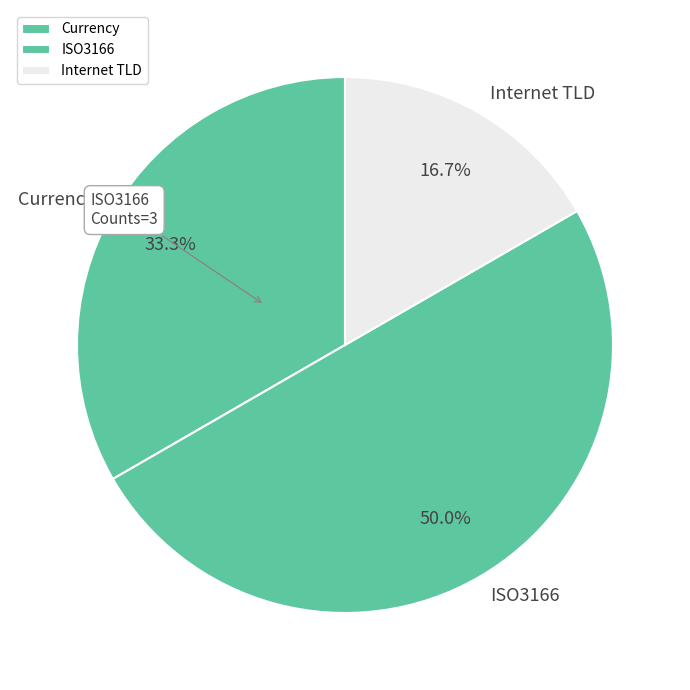

Rank the categories by value from highest to lowest.

ISO3166, Currency, Internet TLD